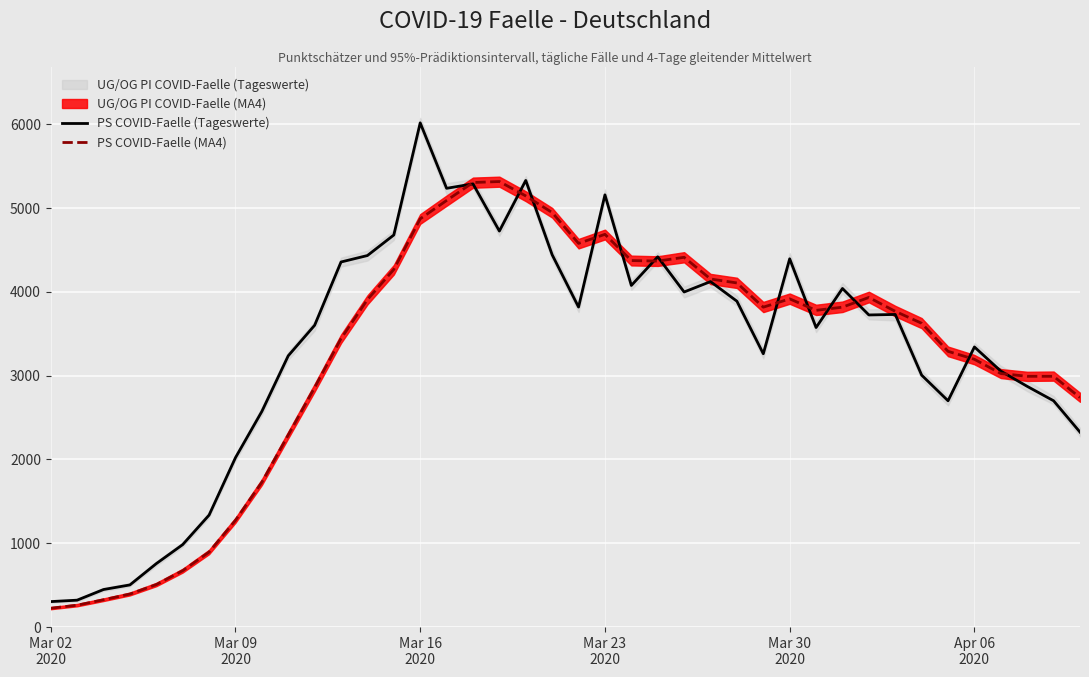

What is the highest value of the PS COVID-Faelle (MA4) series?

5316